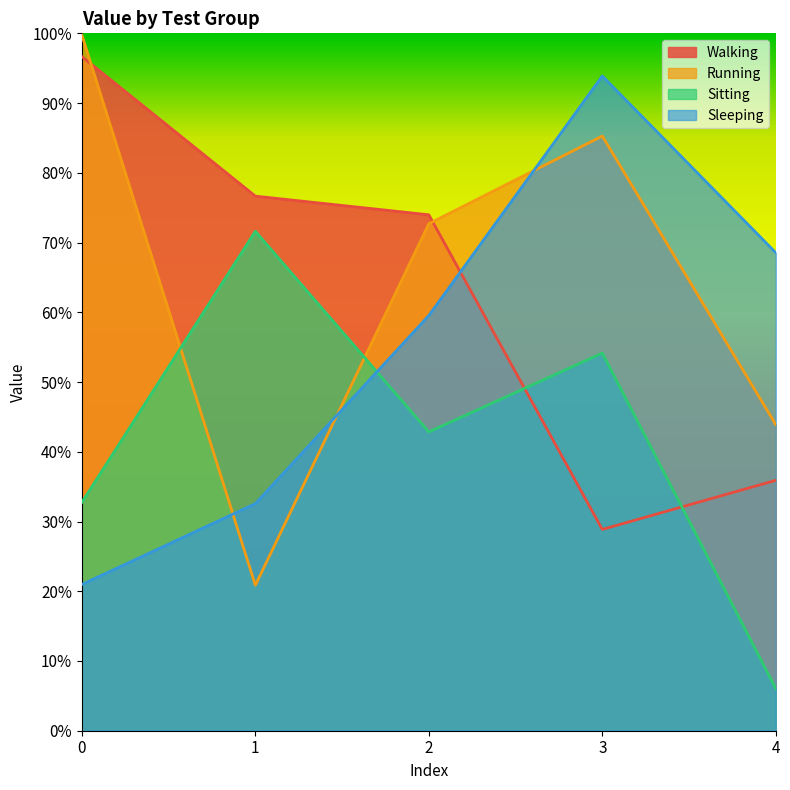

Which series ends up on top after the final intersection of Sleeping and Walking?

Sleeping